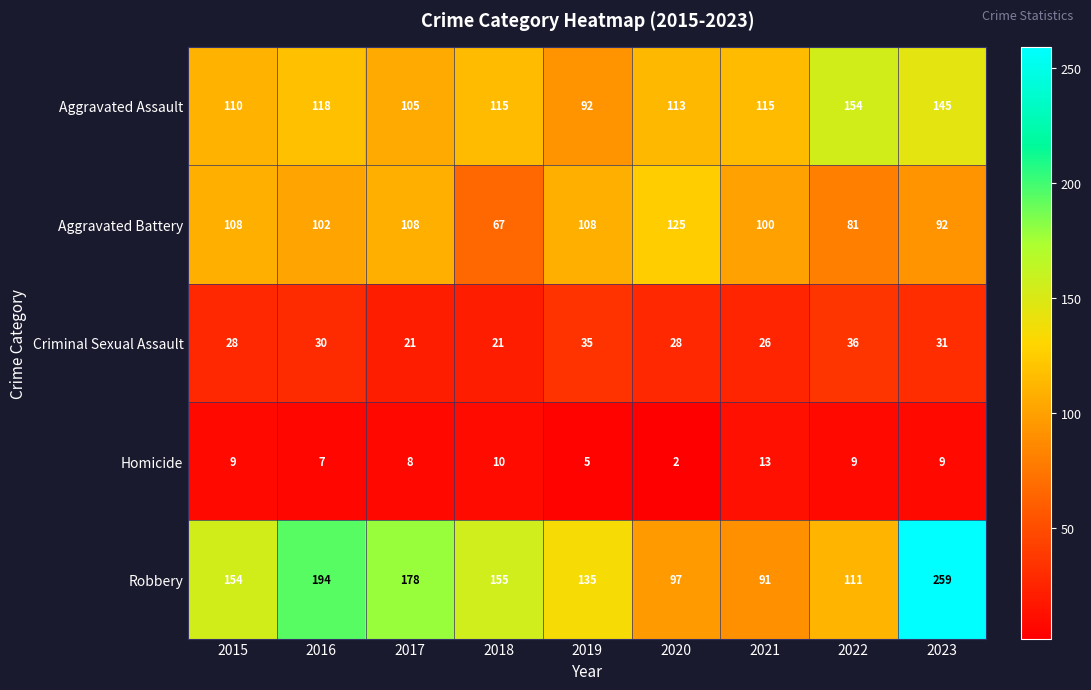

Which series has the largest range (max minus min)?

Robbery